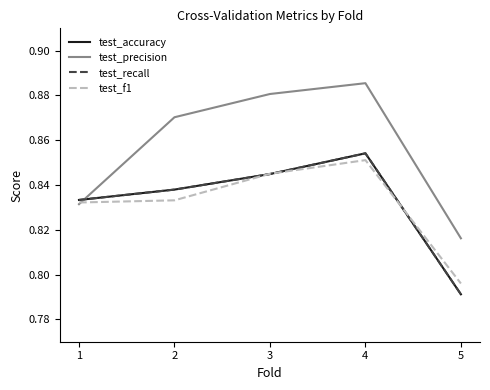

Where is the first local maximum for test_f1?

4